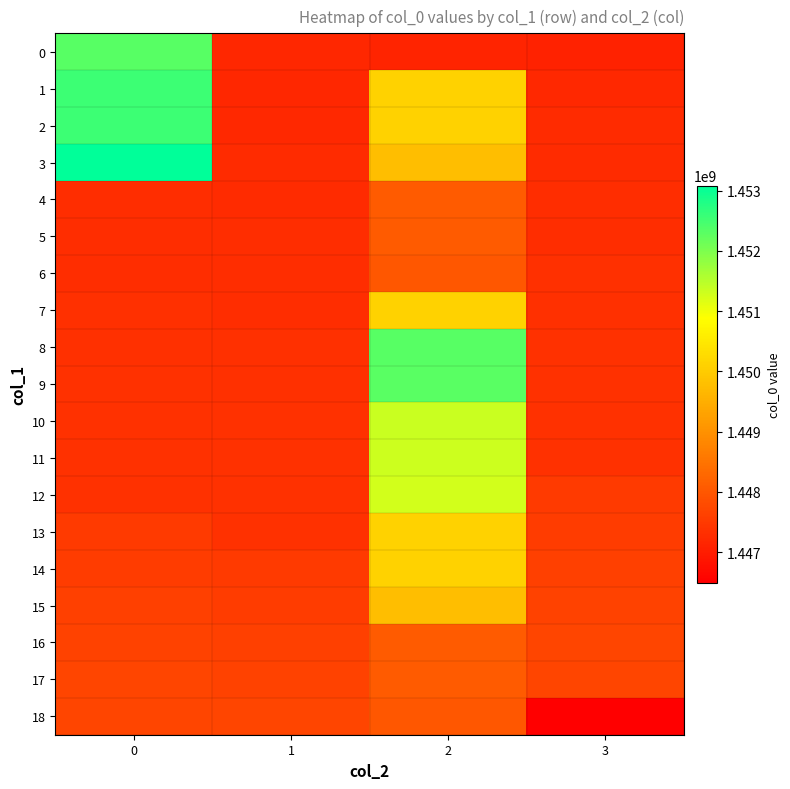

What is the spread (max minus min) of values at 2?

5186593